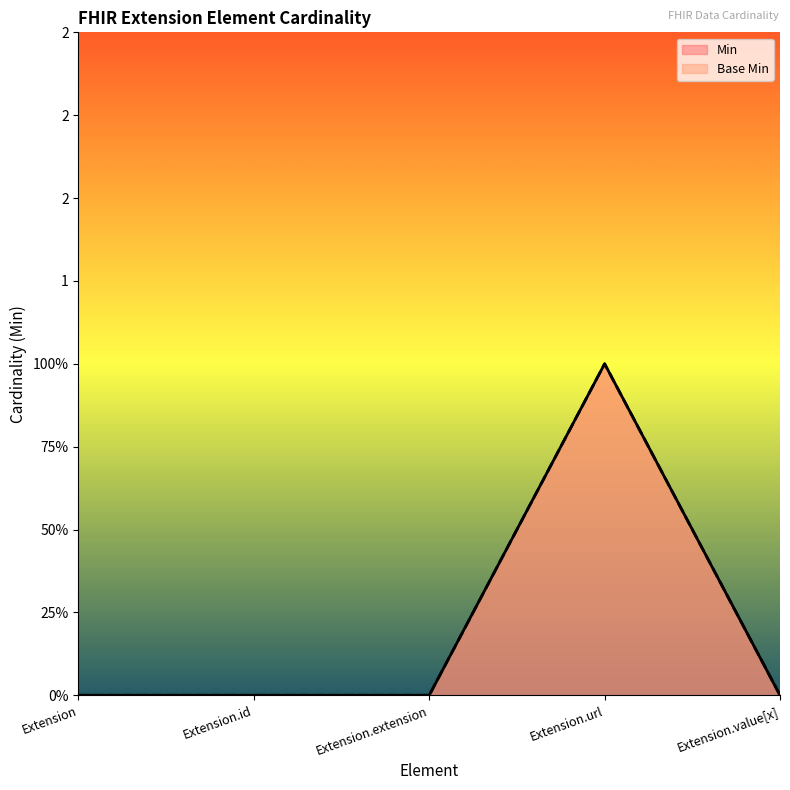

Rank the series by their maximum value, from highest to lowest.

Min, Base Min